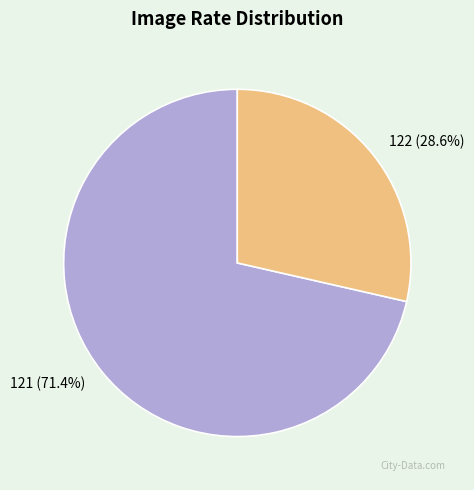

How many segments does this pie chart have?

2